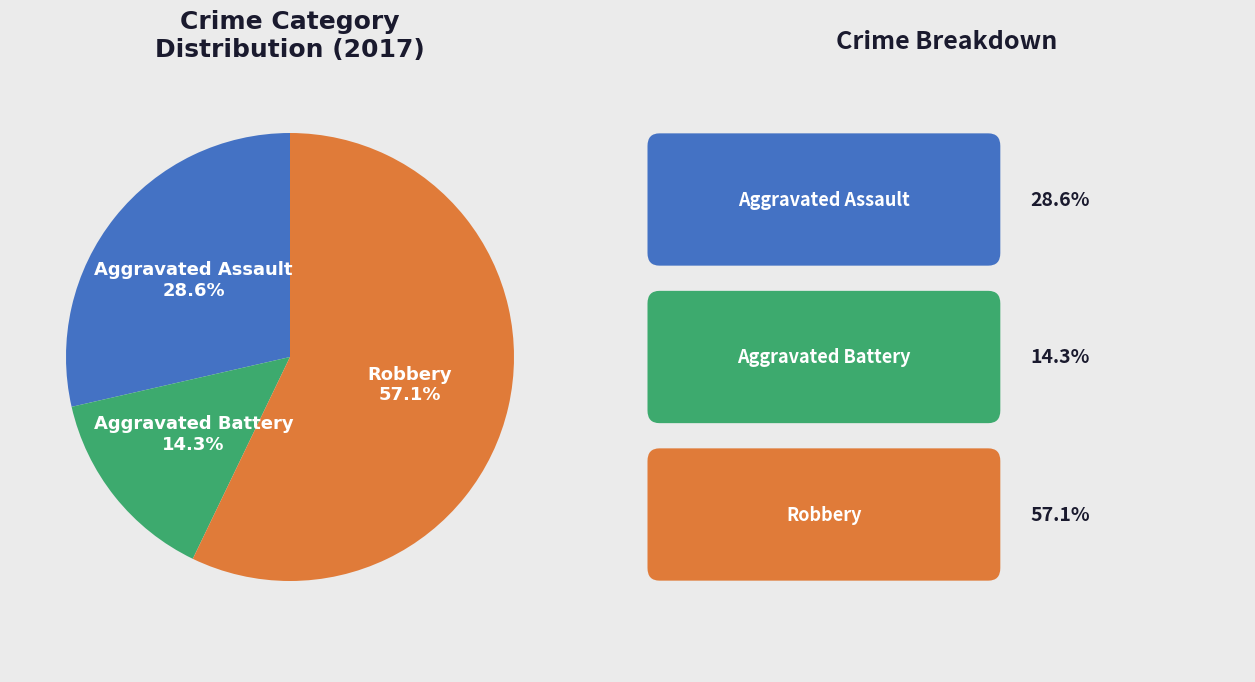

Is there a majority slice in this chart?

Yes